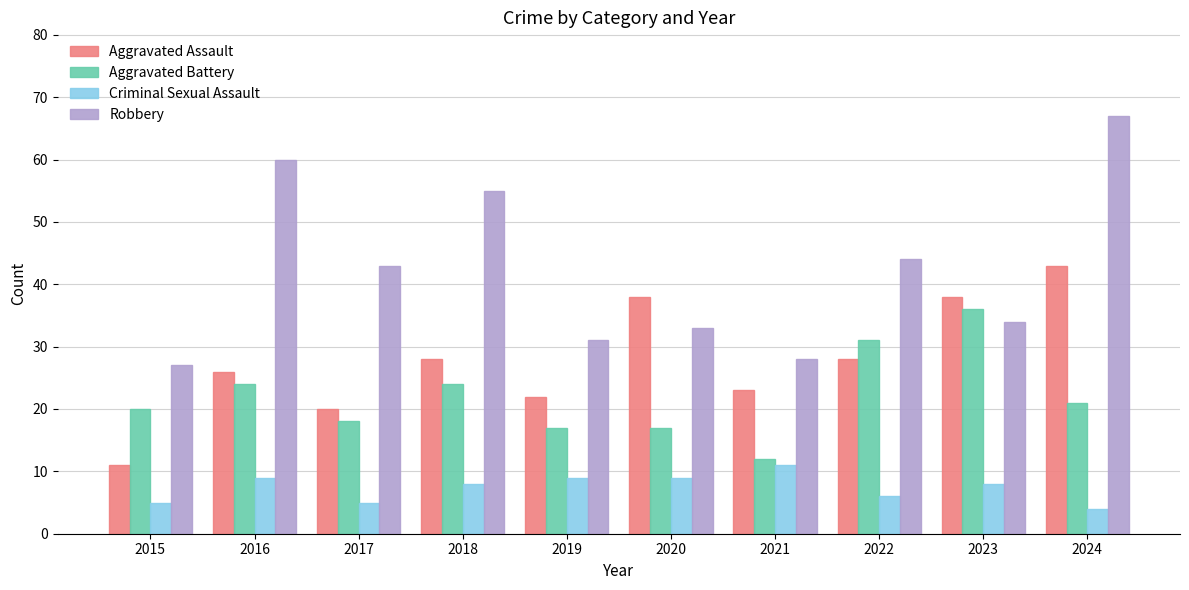

At which label does Robbery first exceed 43?

2016